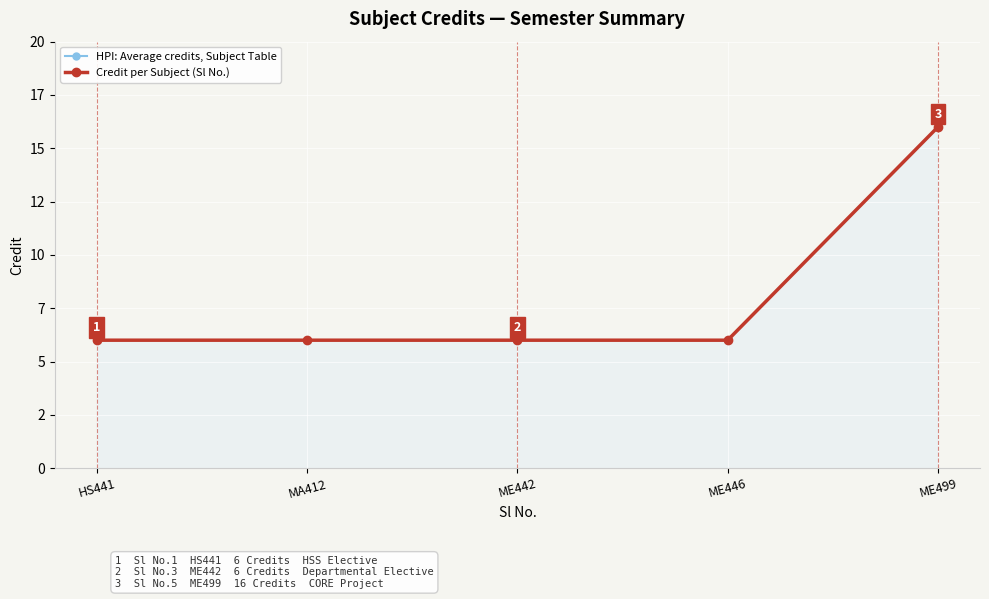

At MA412, list the series in order from smallest to largest.

HPI: Average credits, Subject Table, Credit per Subject (Sl No.)